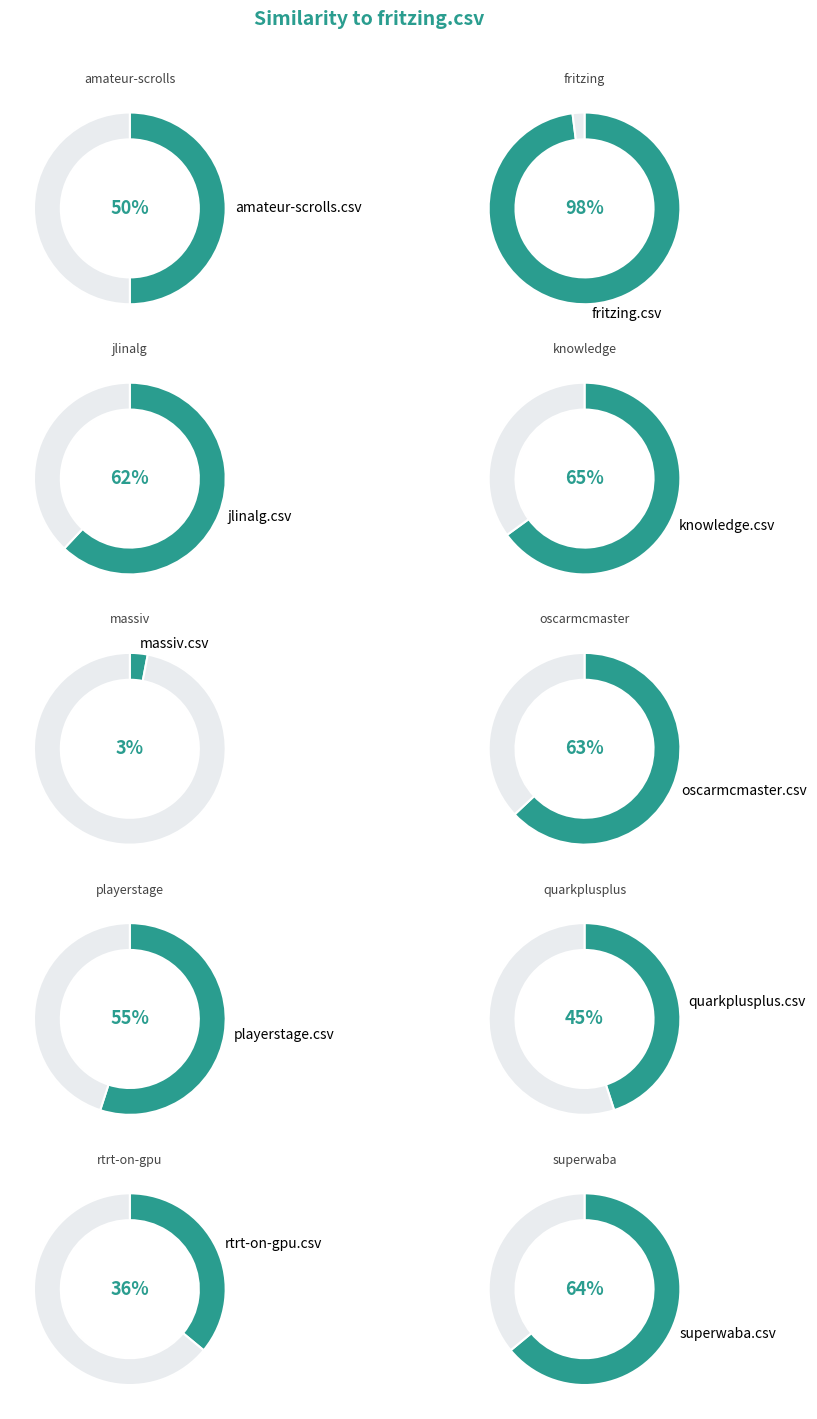

What portion of the pie excludes playerstage.csv?

89.8%